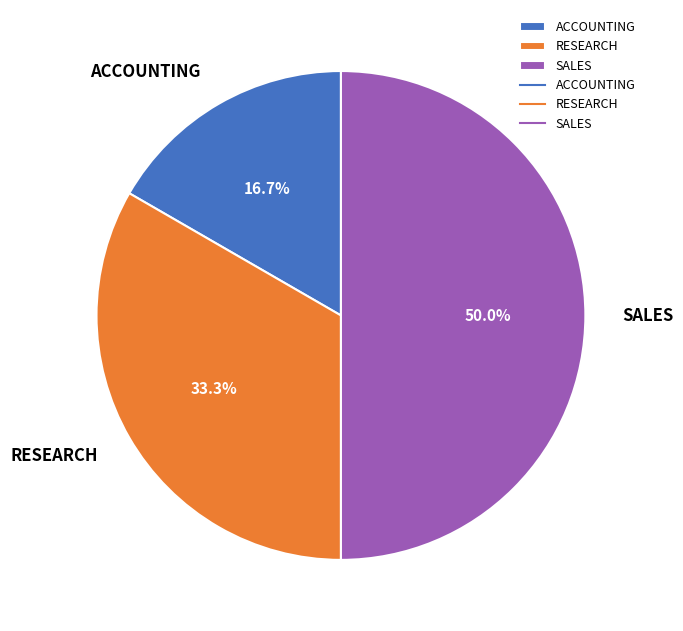

Combined, do SALES and ACCOUNTING account for over 50%?

Yes